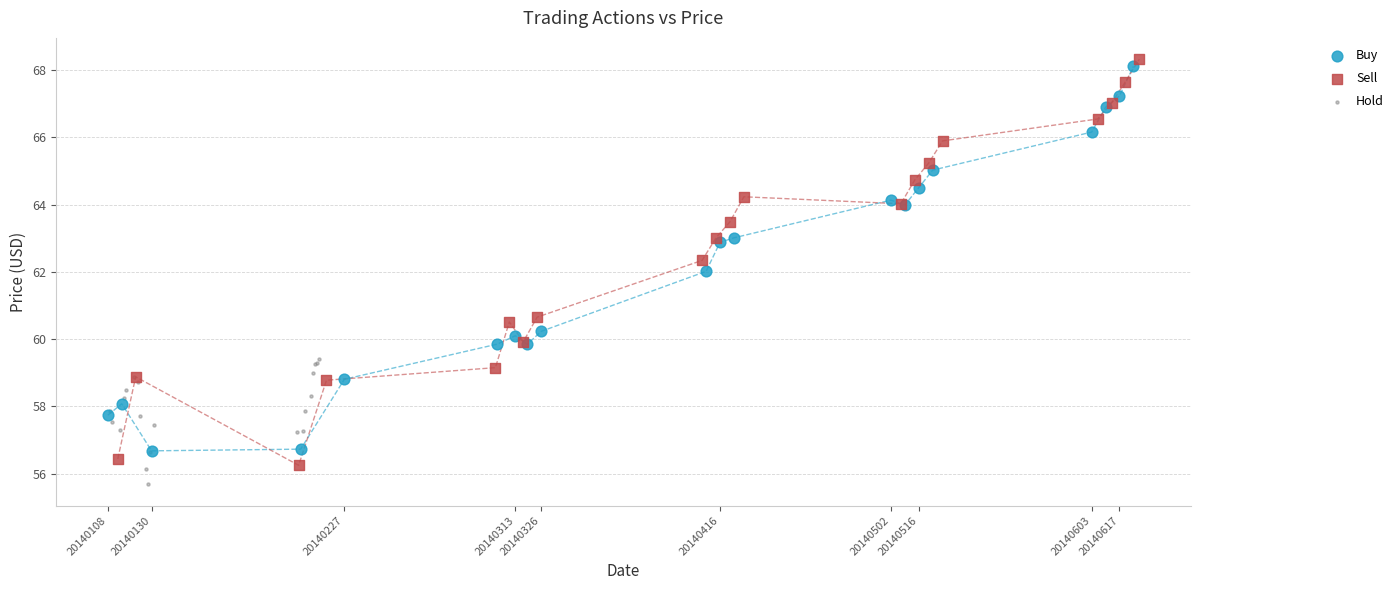

Which series has the widest spread of Y values?

Sell